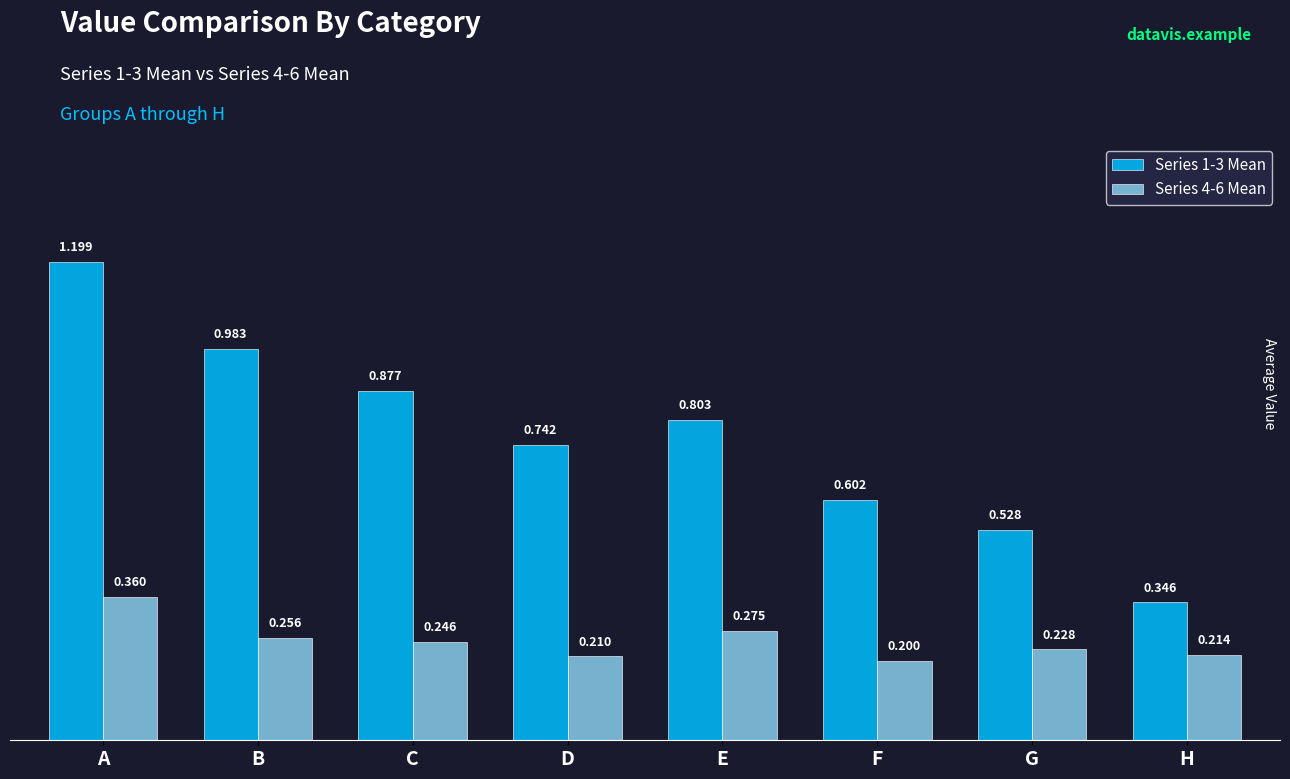

At which category is the sum across all series the highest?

A